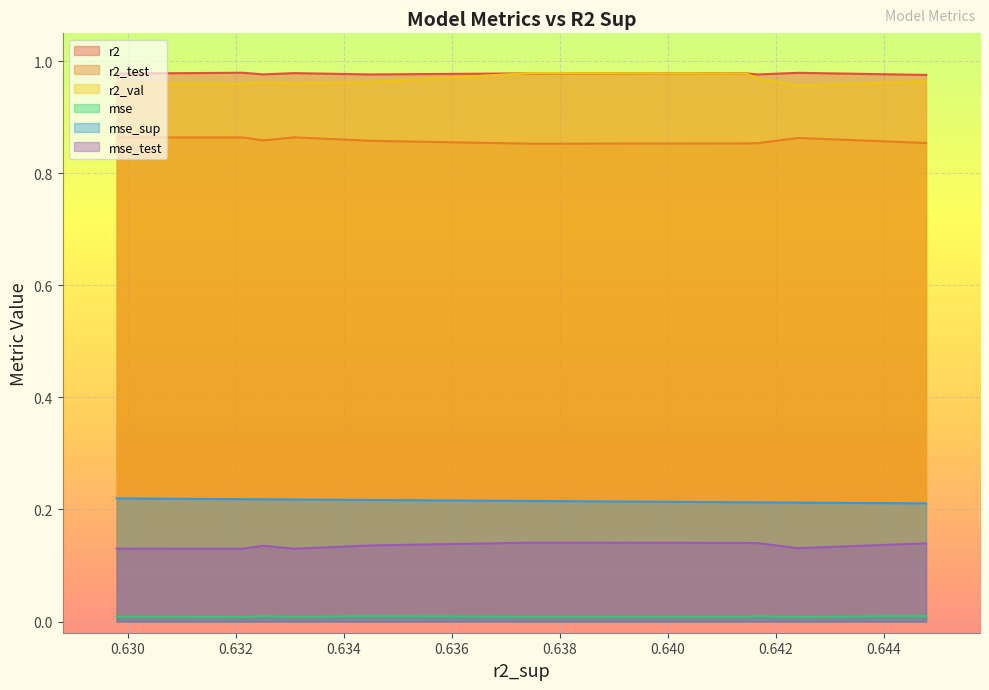

What is the highest value of the r2 series?

1.0